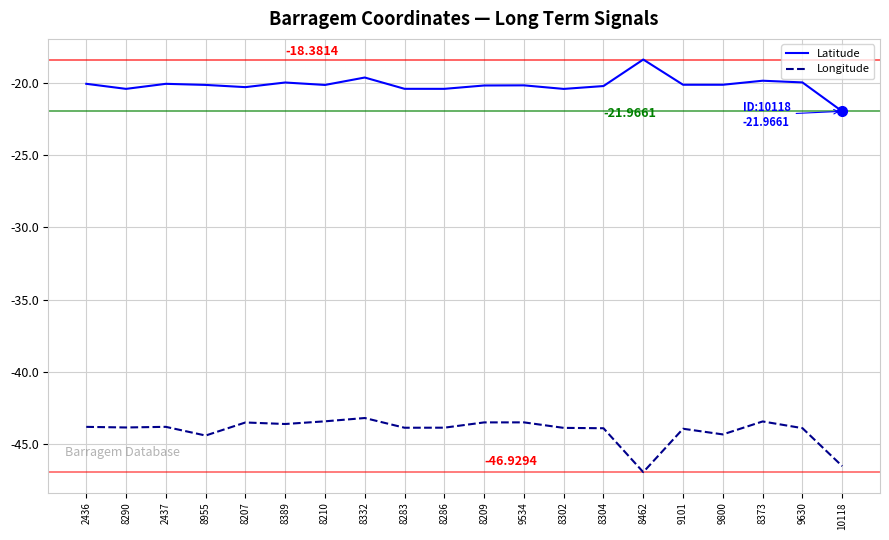

True or false: Latitude and Longitude intersect in this chart.

False